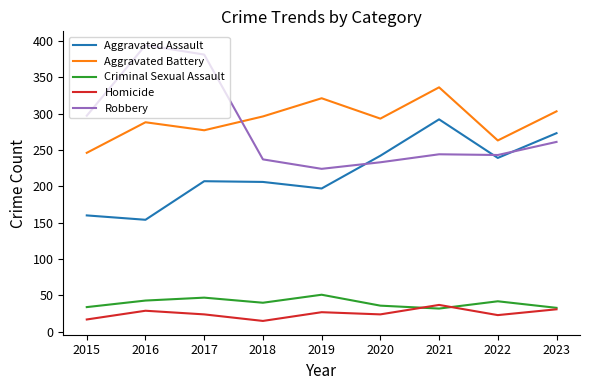

True or false: Aggravated Battery has a value of 336 at 2021.

True